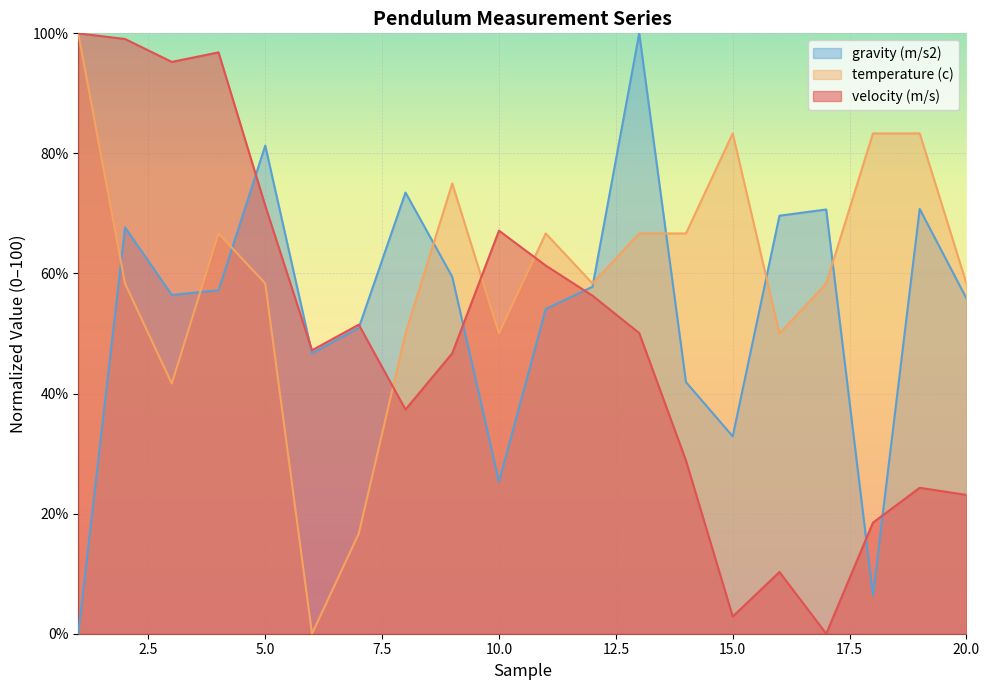

List the series in order of their overall mean, highest first.

temperature (c), gravity (m/s2), velocity (m/s)